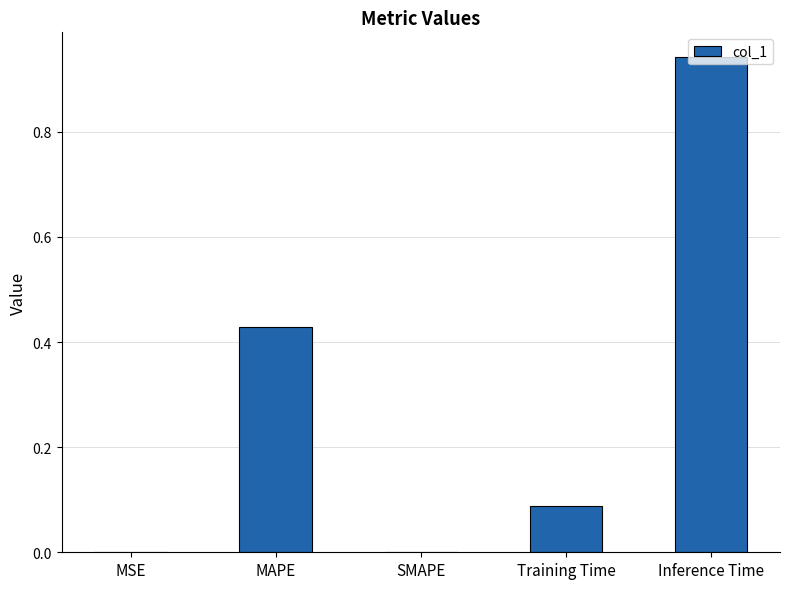

At which category does the chart reach its peak across all series?

Inference Time